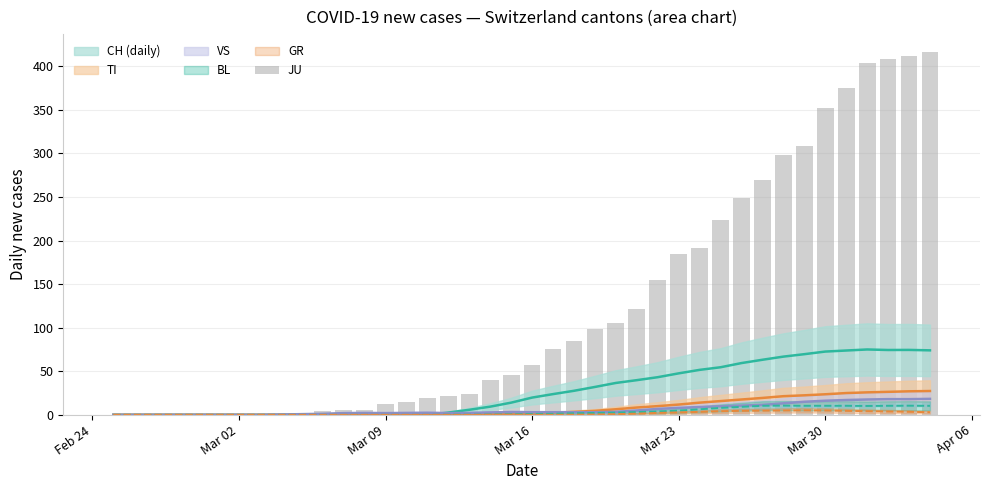

What is the maximum value for VS?

27.3